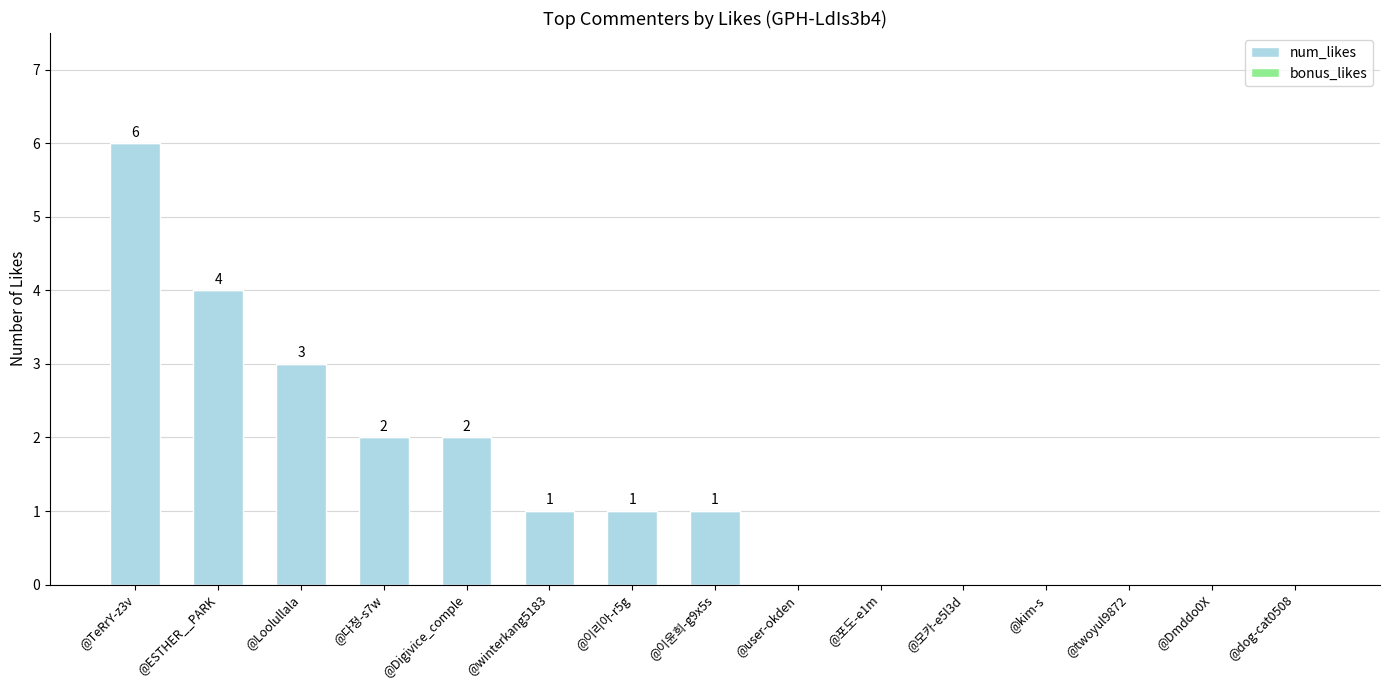

True or false: the data shows 4 at @Loolullala.

False